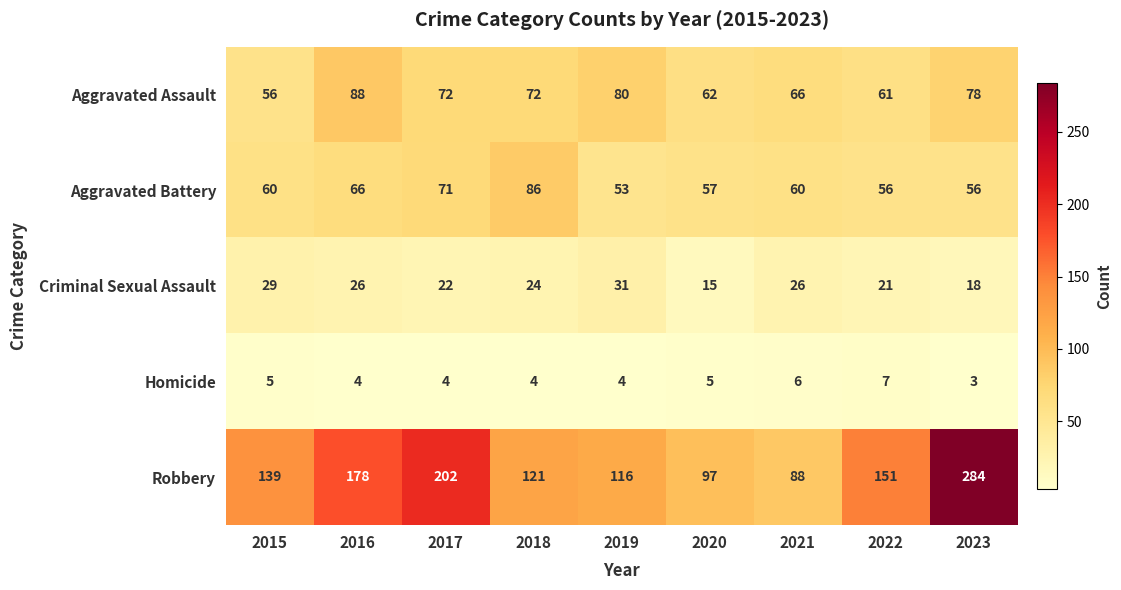

Is it true that Criminal Sexual Assault equals 8 at 2023?

False